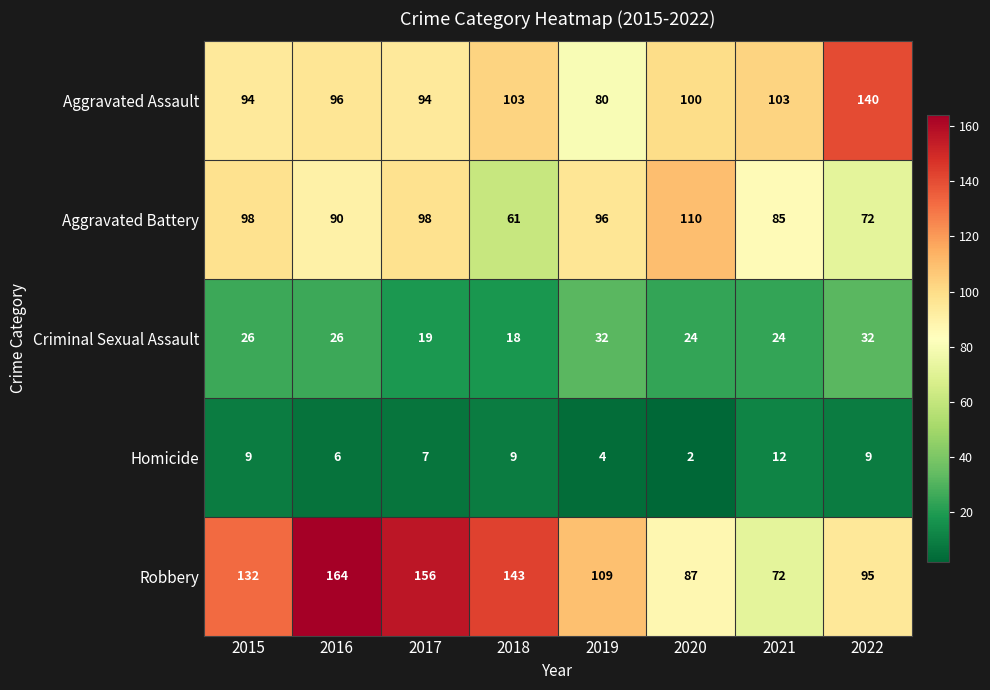

What value does the Aggravated Battery series have at 2022, to the nearest 10?

70